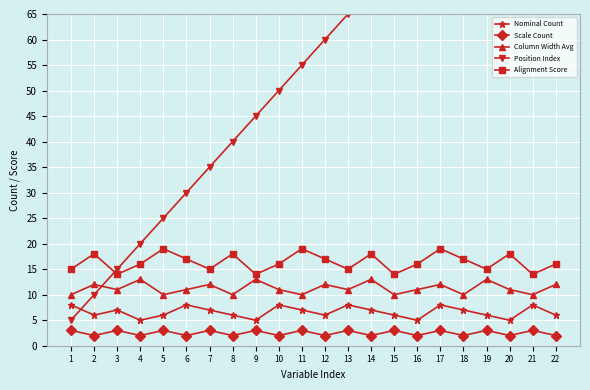

What is the minimum value shown in the chart?

2